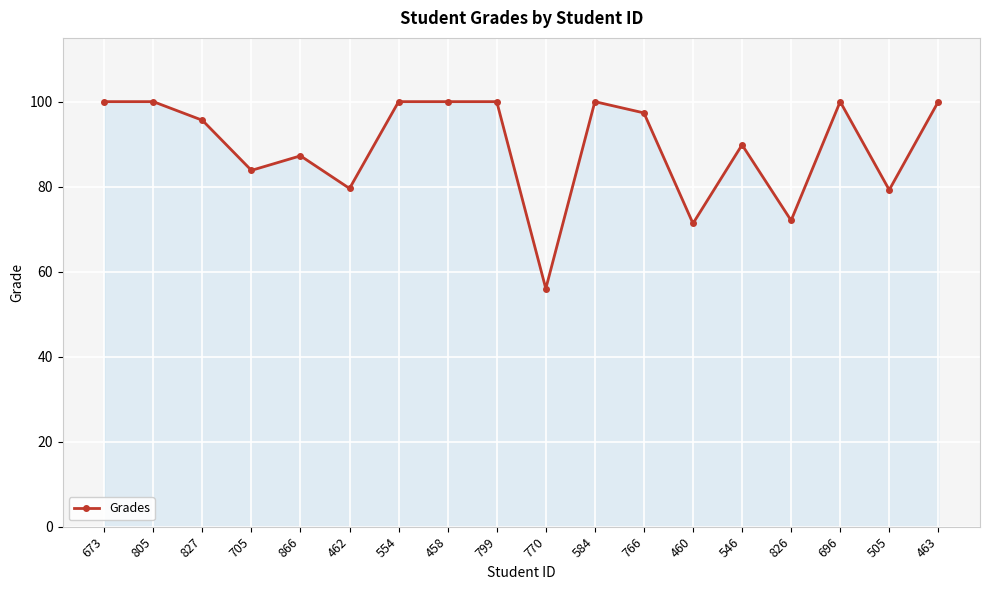

At which category does the data reach its first local valley?

705